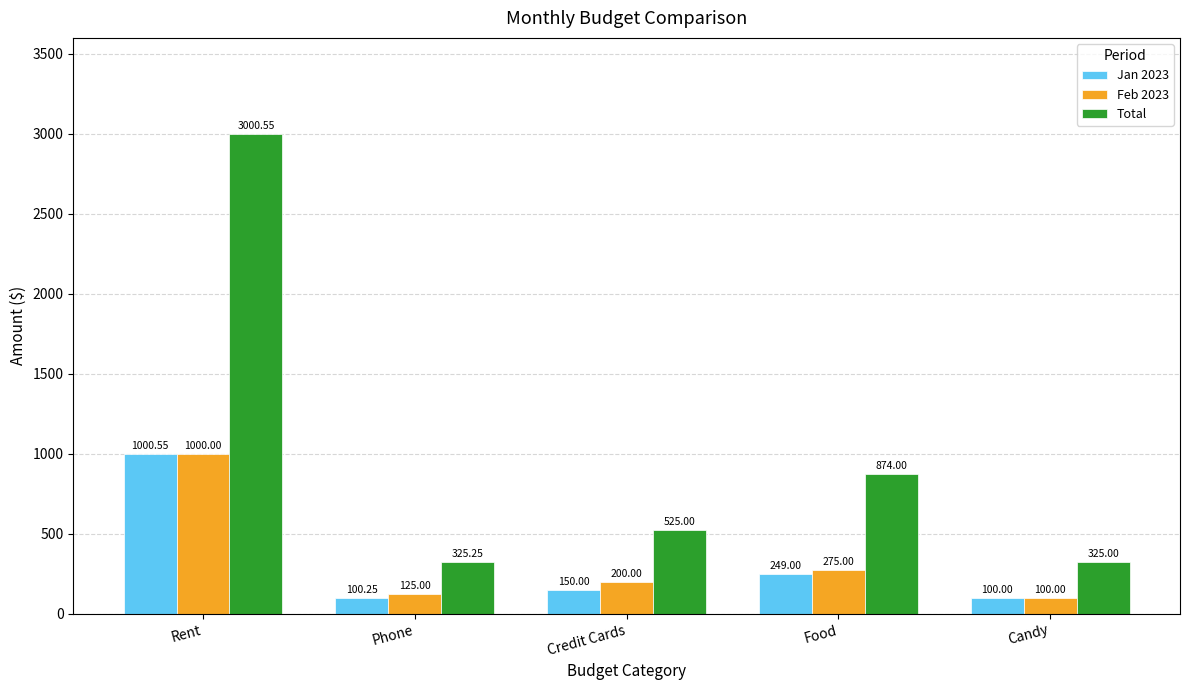

What is the label of the 3rd bar from the right?

Credit Cards